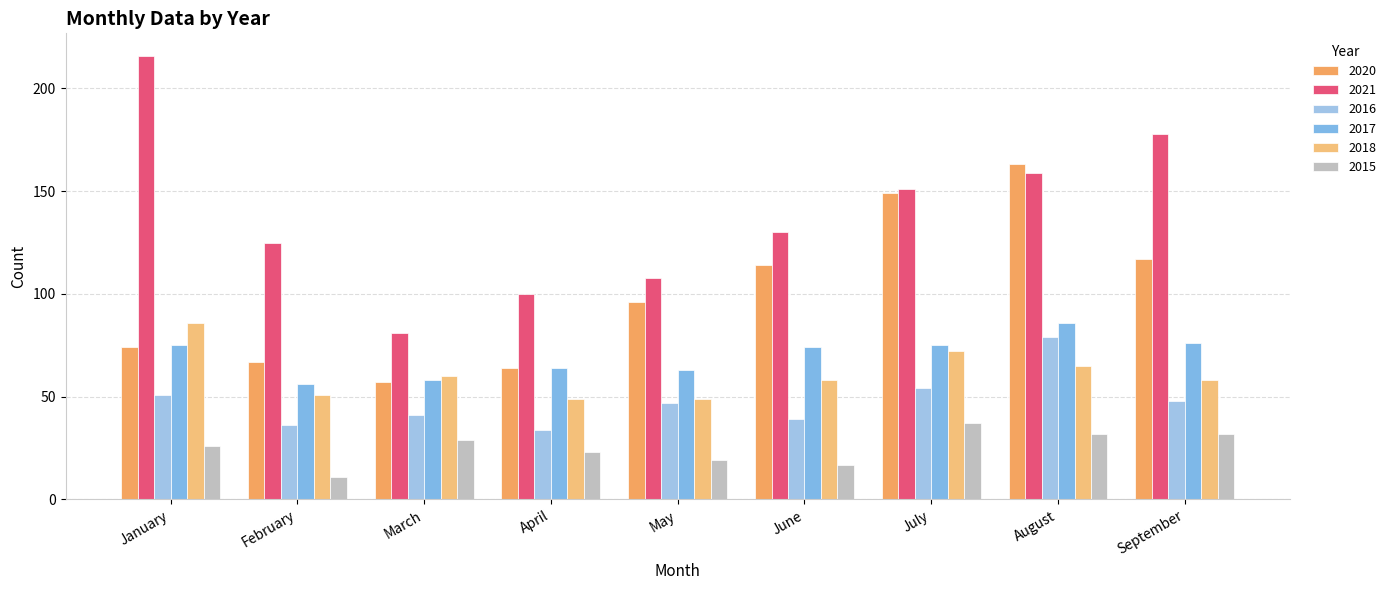

Which category has the lowest value in the 2016 series?

April